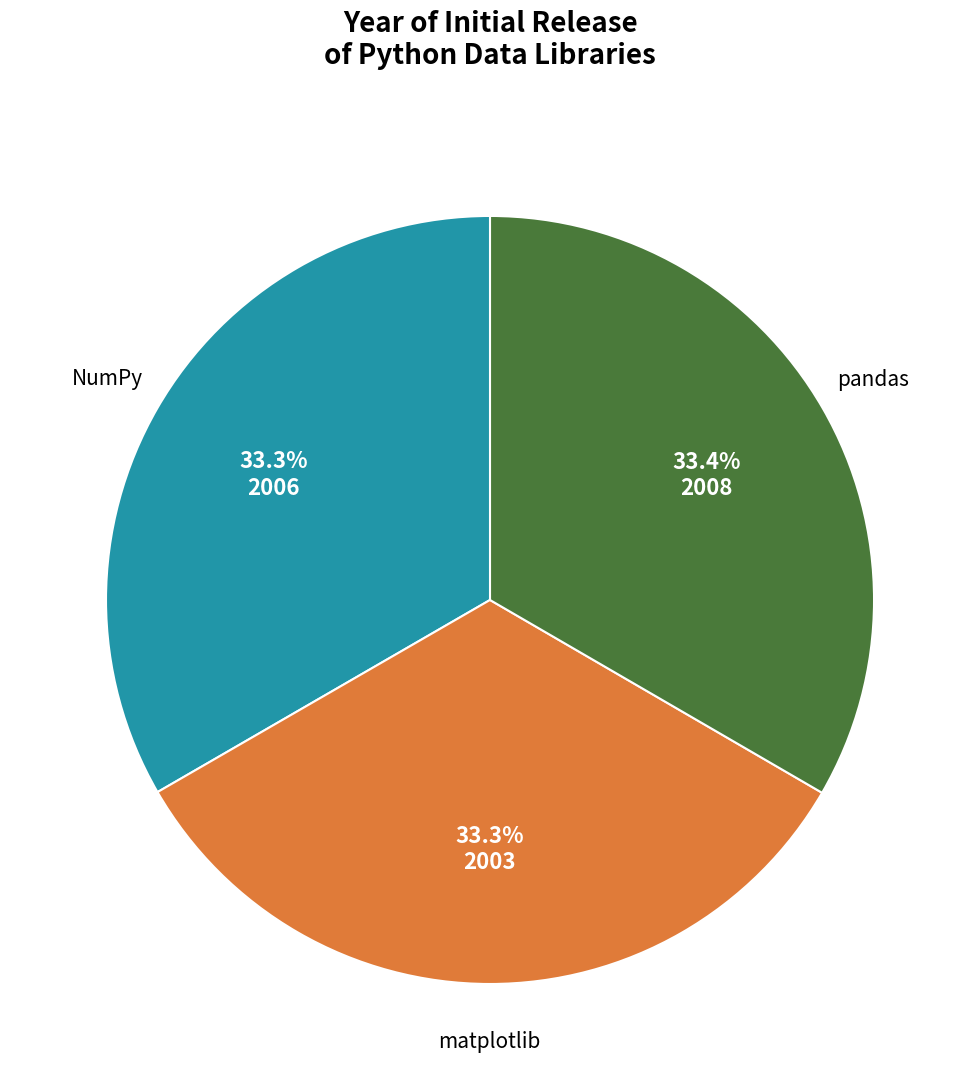

Does any single category account for the majority?

No